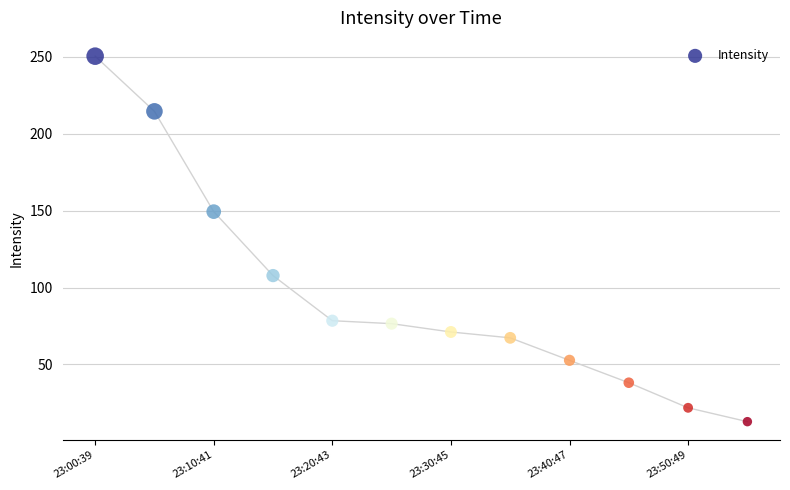

What is the average X value?

1701386894.5